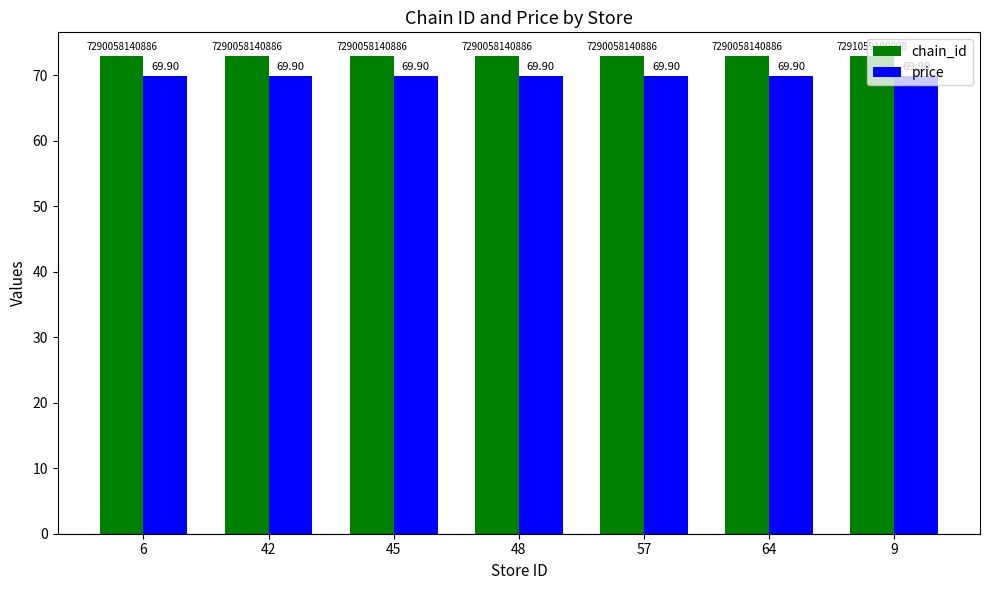

Which series has the largest total across all categories?

chain_id